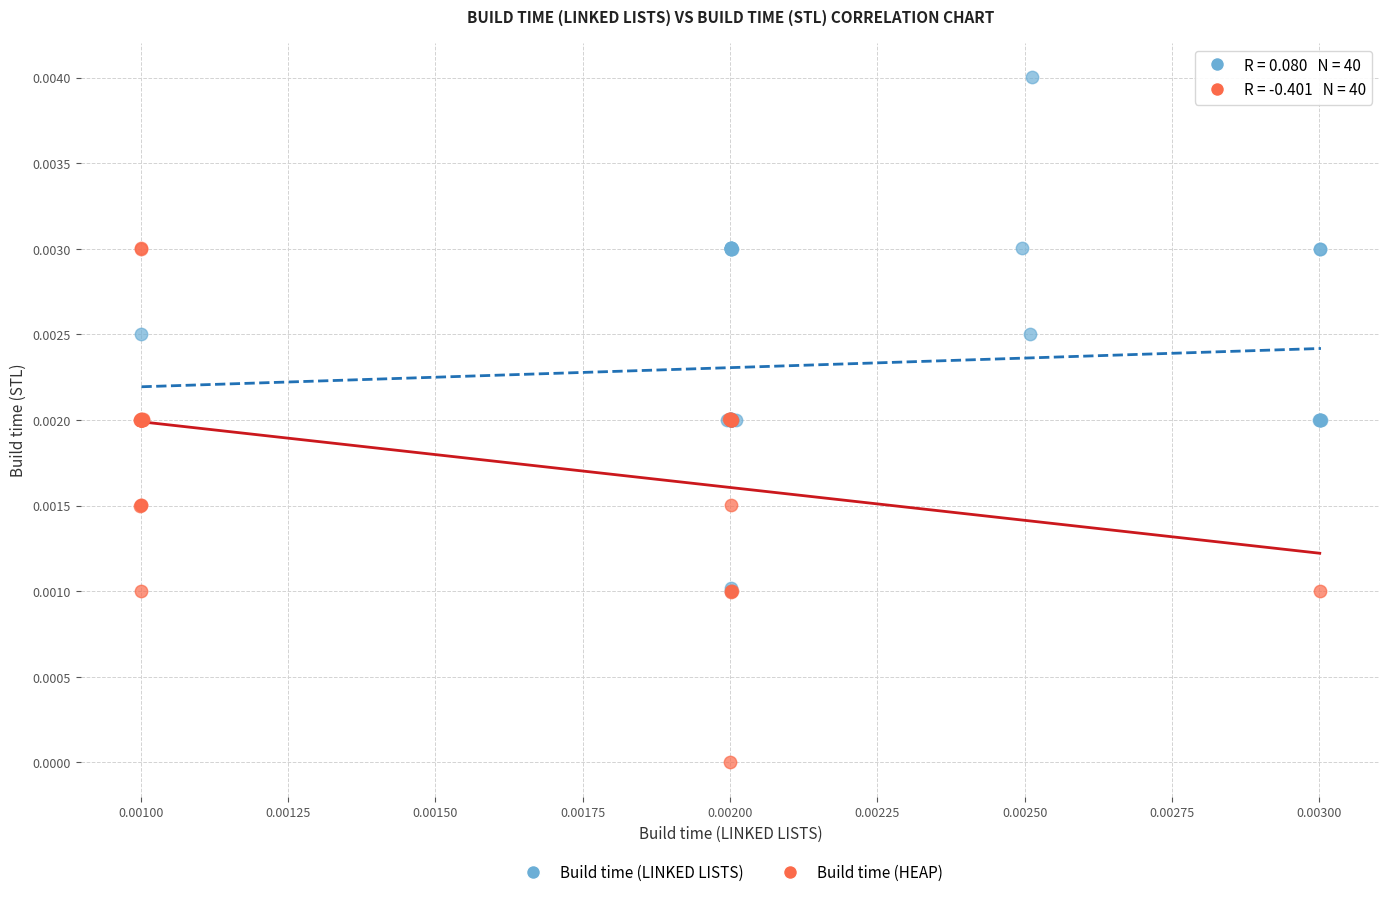

Which series contains the highest Y value?

Build time (LINKED LISTS)